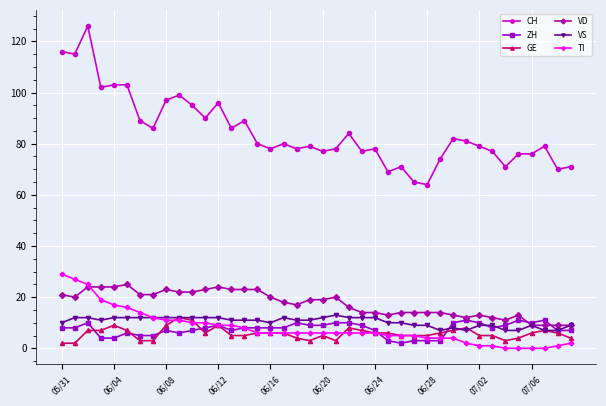

At how many categories does at least one series exceed 32?

40